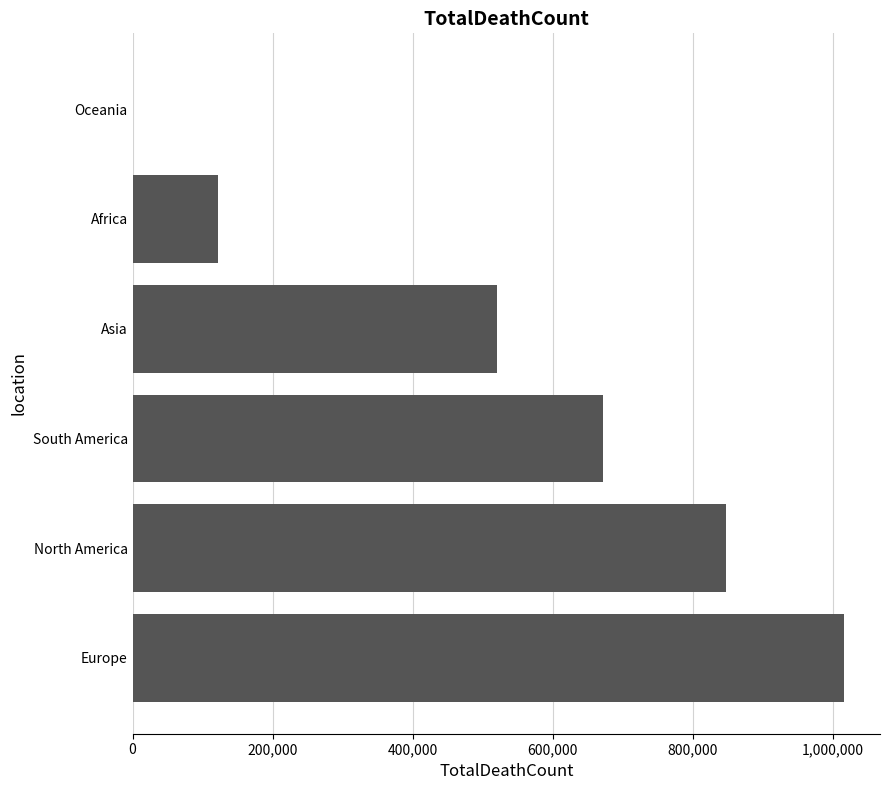

What is the greatest value displayed?

1016750